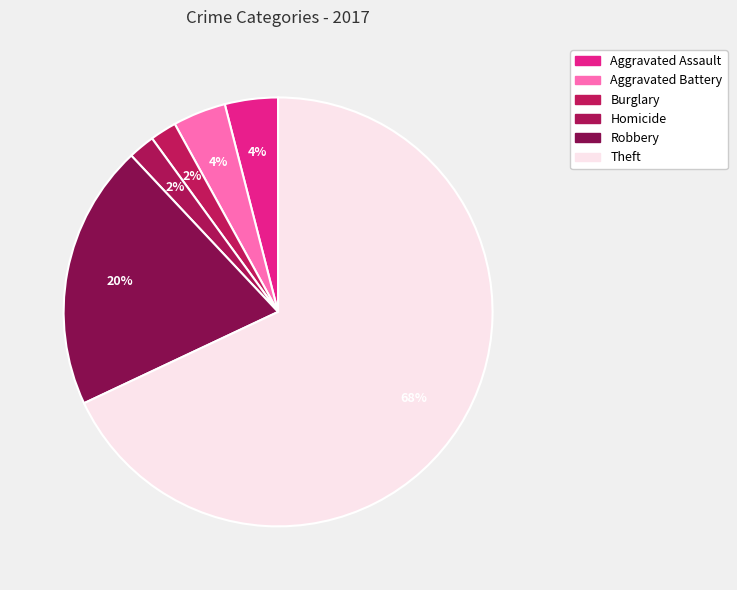

Which slice is the largest?

Theft